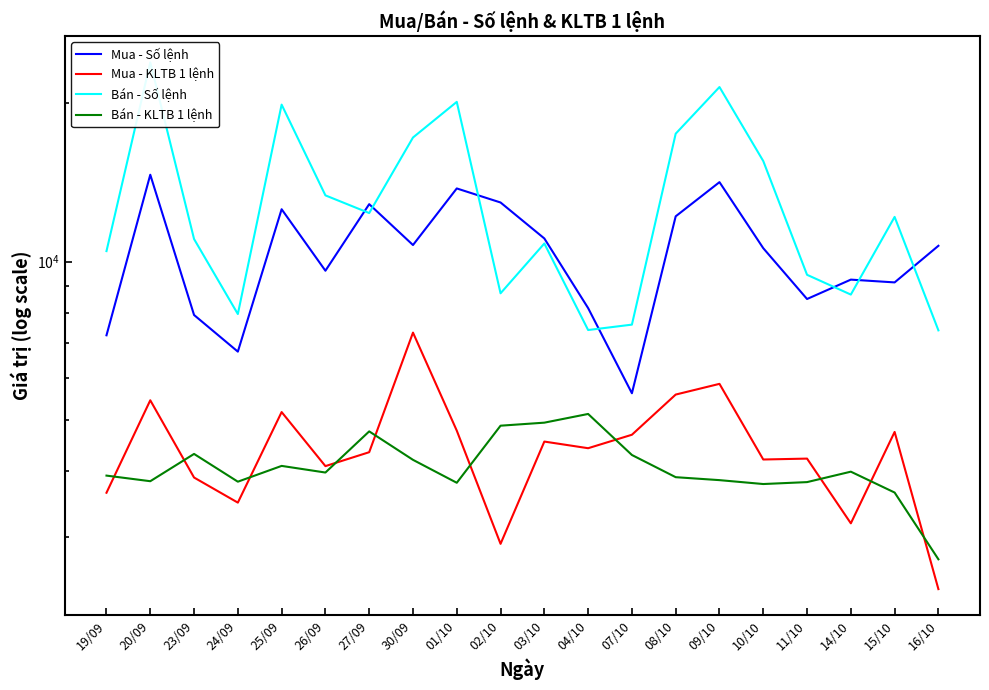

What position from the left is 14/10?

18